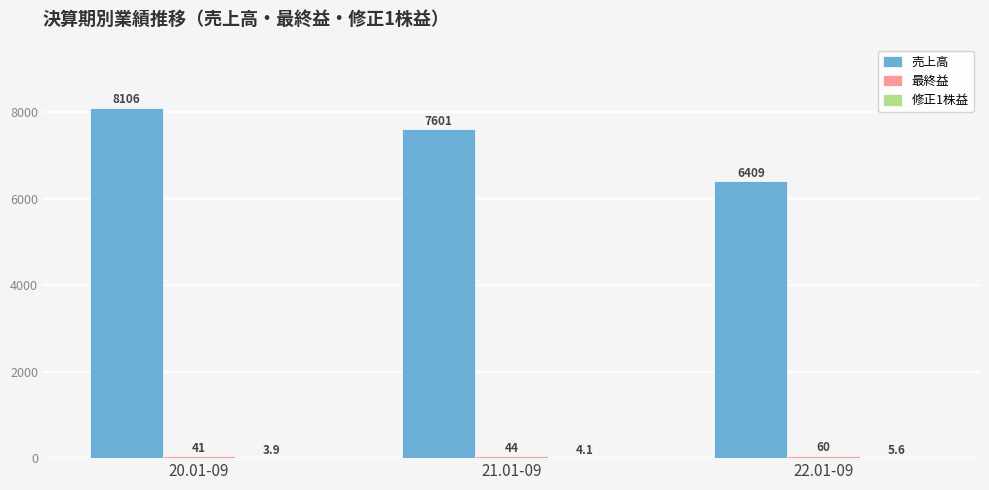

At which label does 売上高 first exceed 7601?

20.01-09